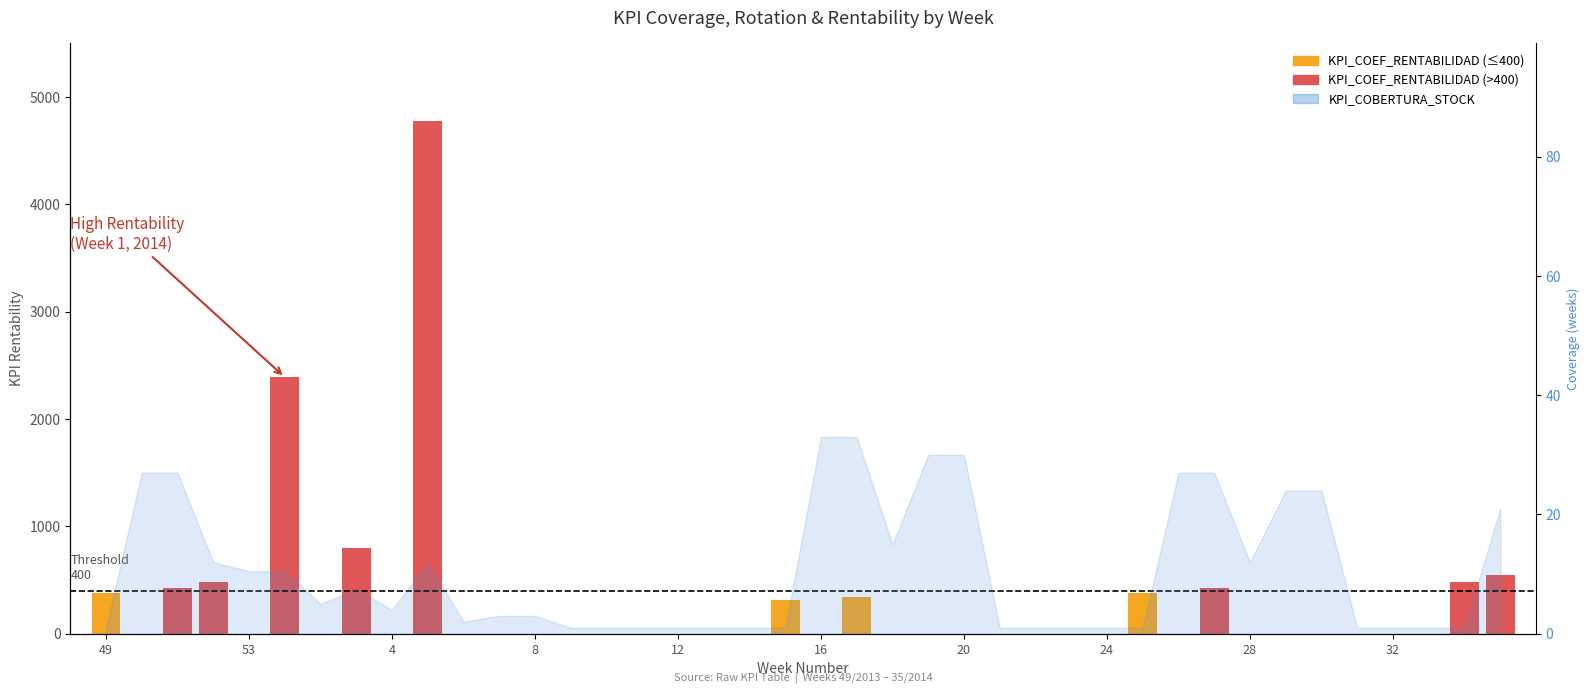

Does the chart contain any negative values?

No